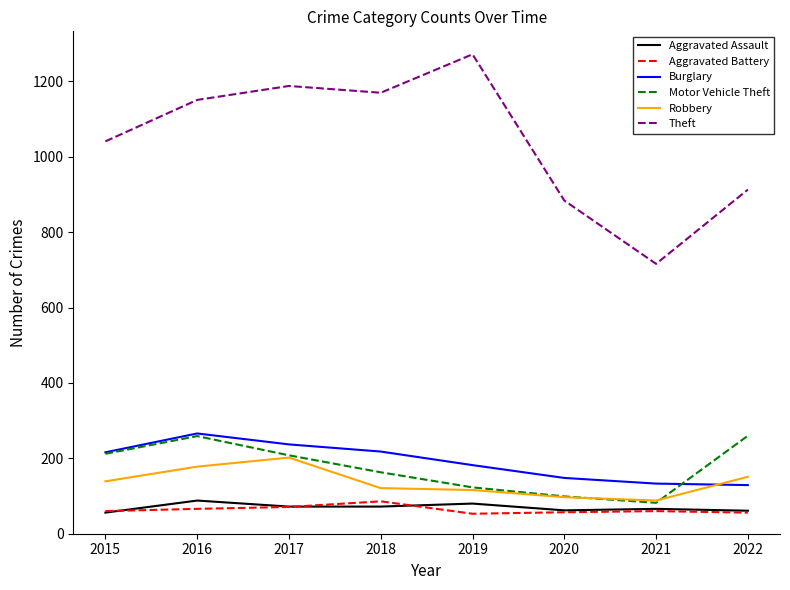

What are all the series names shown in the legend?

Aggravated Assault, Aggravated Battery, Burglary, Motor Vehicle Theft, Robbery, Theft